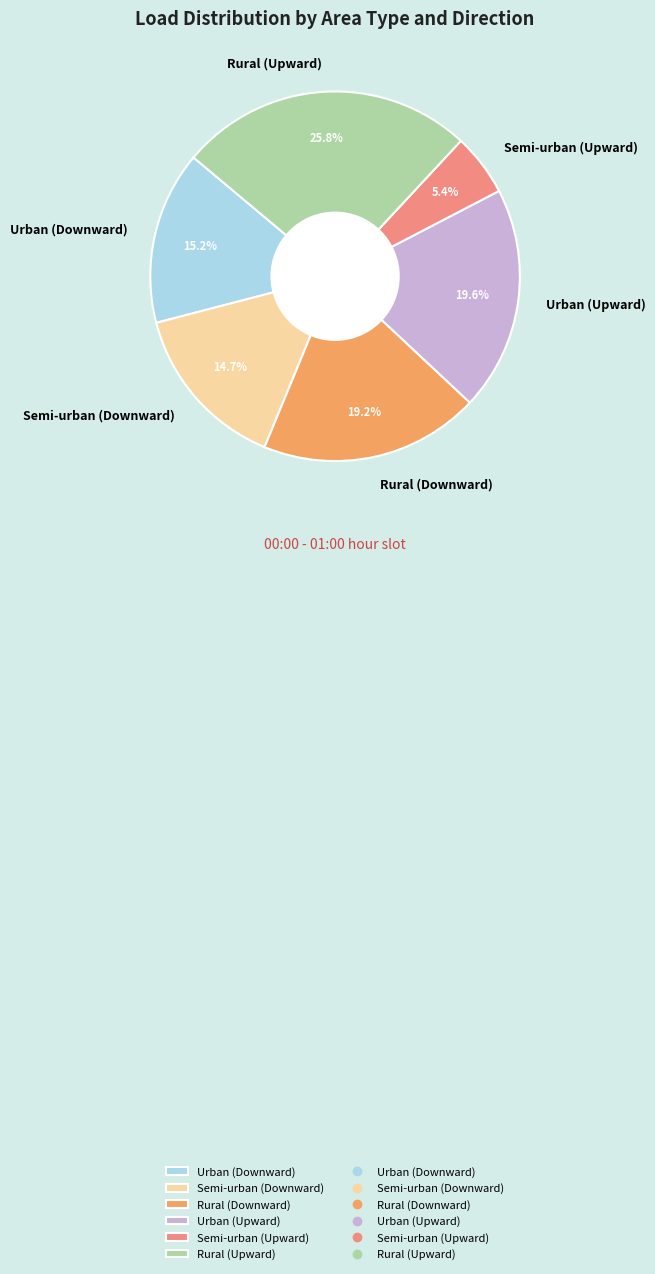

How many segments does this pie chart have?

6